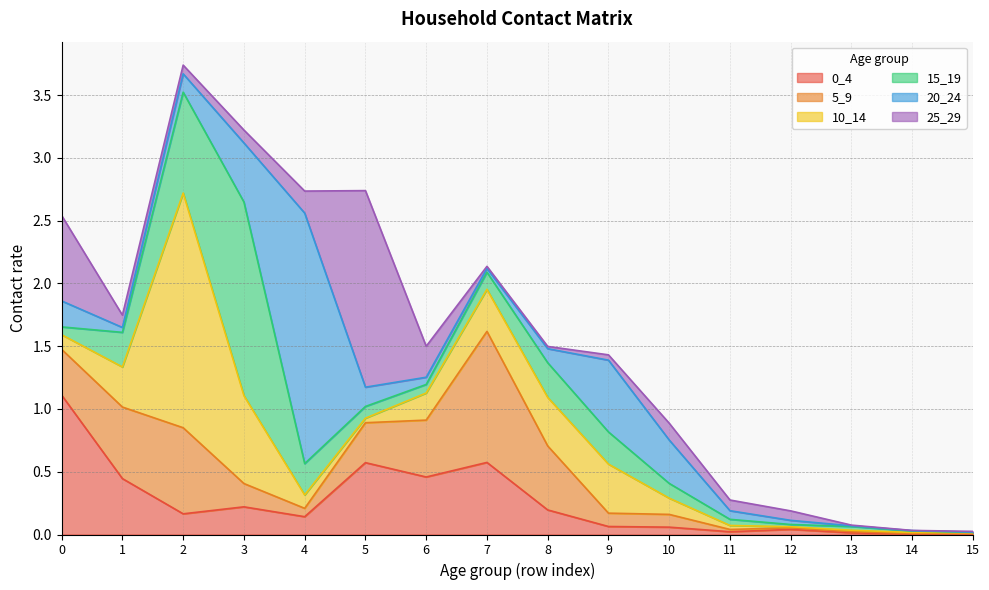

How many distinct data groups are displayed?

6